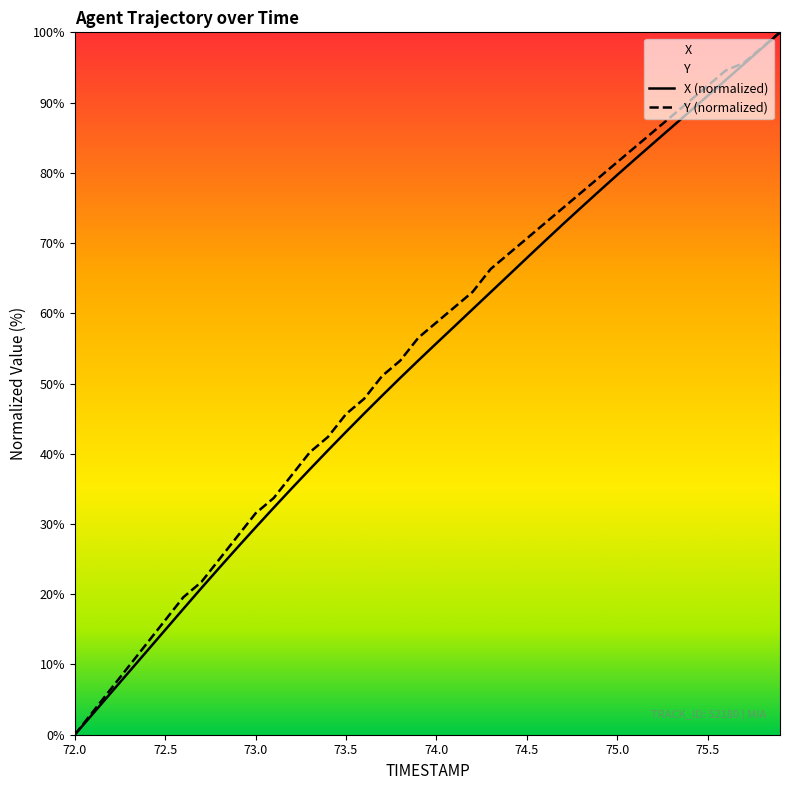

Reading right to left, list all the values displayed in this chart.

X: 100.0	97.7	95.5	93.2	91.0	88.7	86.5	84.2	82.0	79.7	77.4	75.1	72.7	70.3	67.9	65.4	63.0	60.6	58.1	55.7	53.3	50.8	48.3	45.7	43.1	40.5	37.8	35.1	32.3	29.5	26.7	23.8	20.9	17.9	14.9	11.9	8.9	6.0	3.0	0.0
Y: 100.0	97.8	95.7	94.6	92.4	90.2	88.0	85.9	83.7	81.5	79.3	77.2	75.0	72.8	70.7	68.5	66.3	63.0	60.9	58.7	56.5	53.3	51.1	47.8	45.7	42.4	40.2	37.0	33.7	31.5	28.3	25.0	21.7	19.6	16.3	13.0	9.8	6.5	3.3	0.0